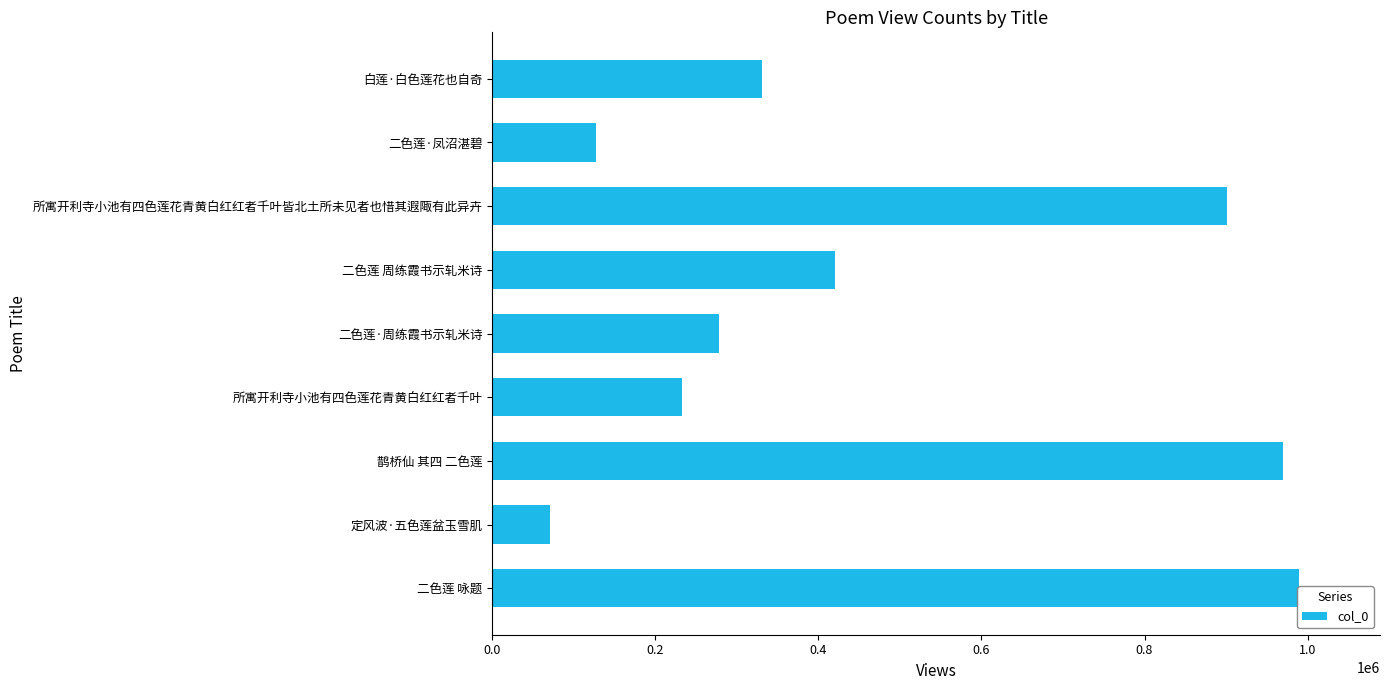

The value at 定风波·五色莲盆玉雪肌 is 70522. True or false?

True